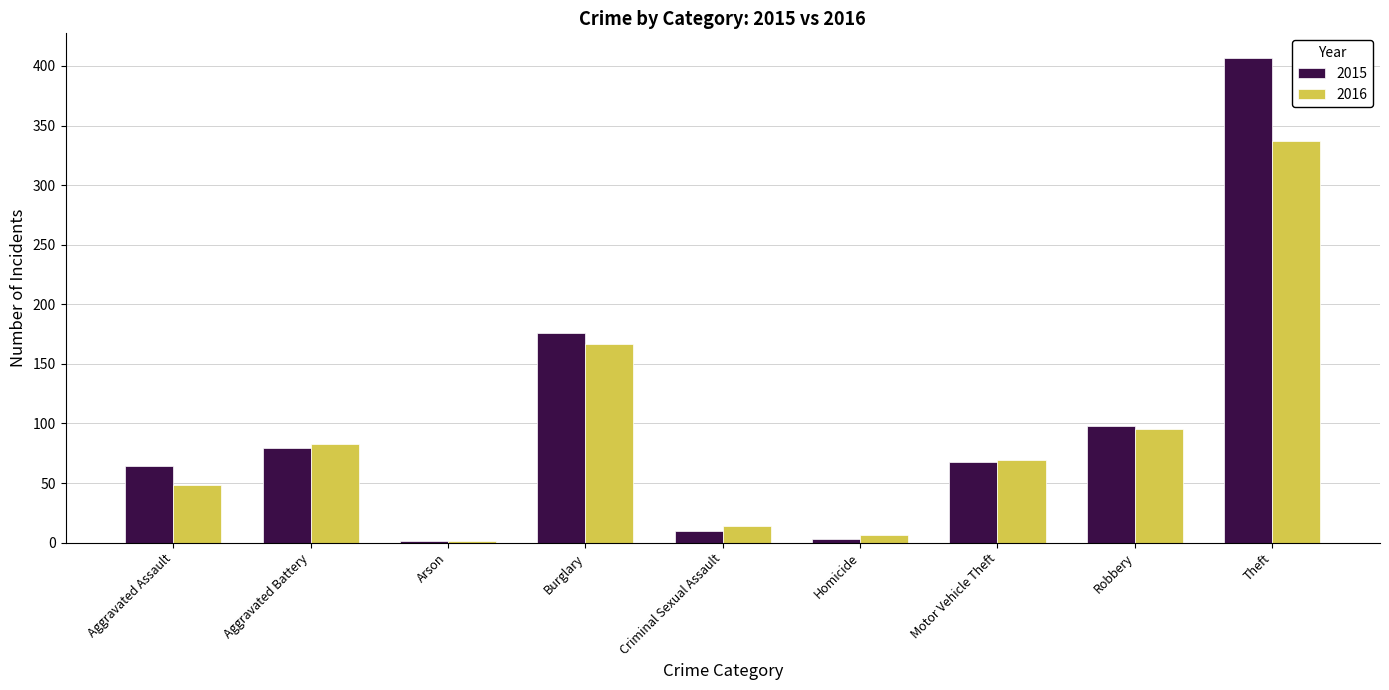

True or false: 2015 has a value of 176 at Theft.

False